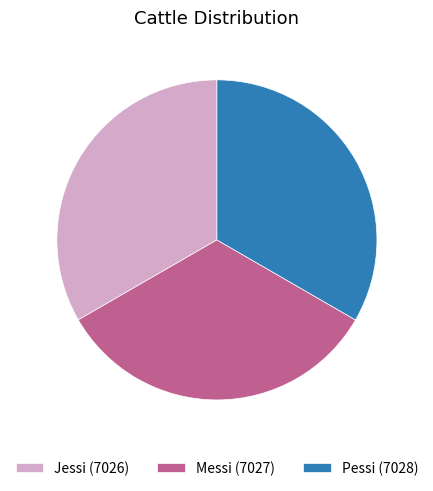

What is the ratio of the value at Pessi (7028) to the value at Jessi (7026)?

1.0